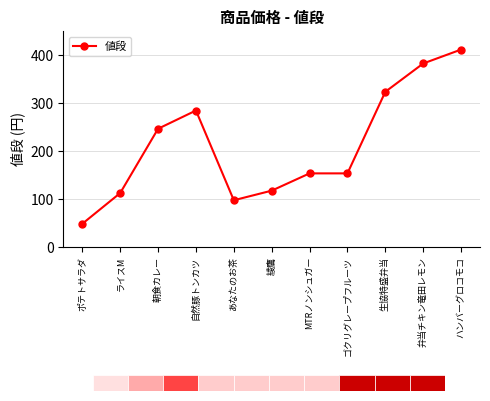

Where is the first local maximum?

自然豚トンカツ